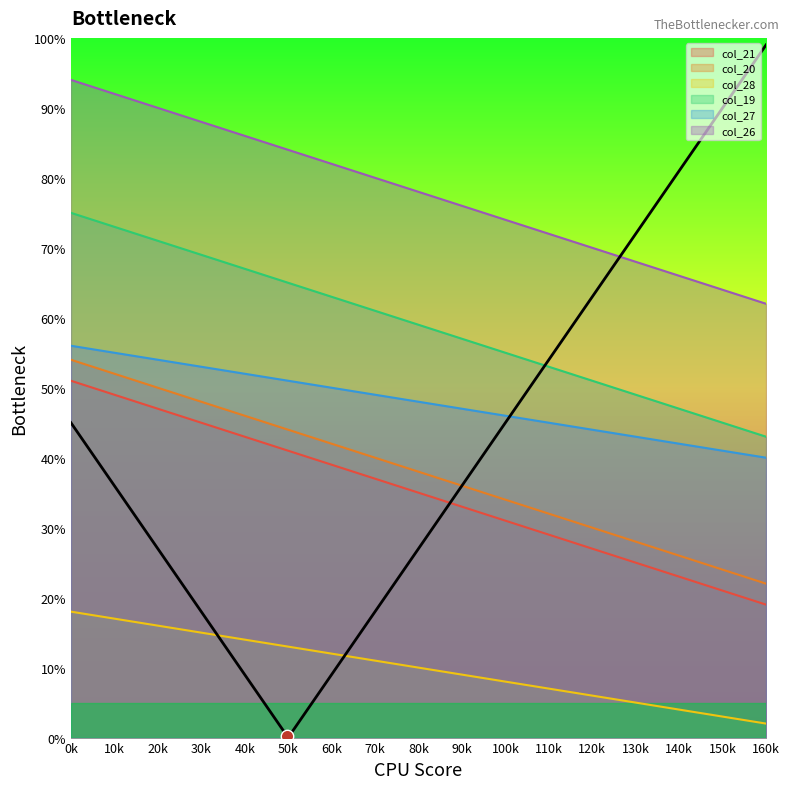

At how many categories does at least one series exceed 55?

17